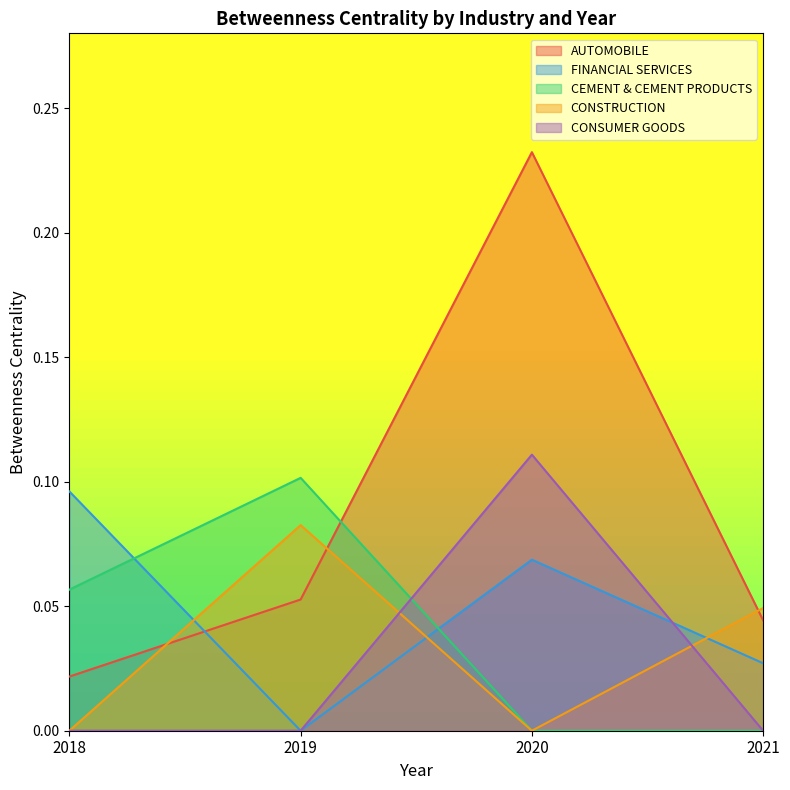

Does the chart have visible grid lines?

No